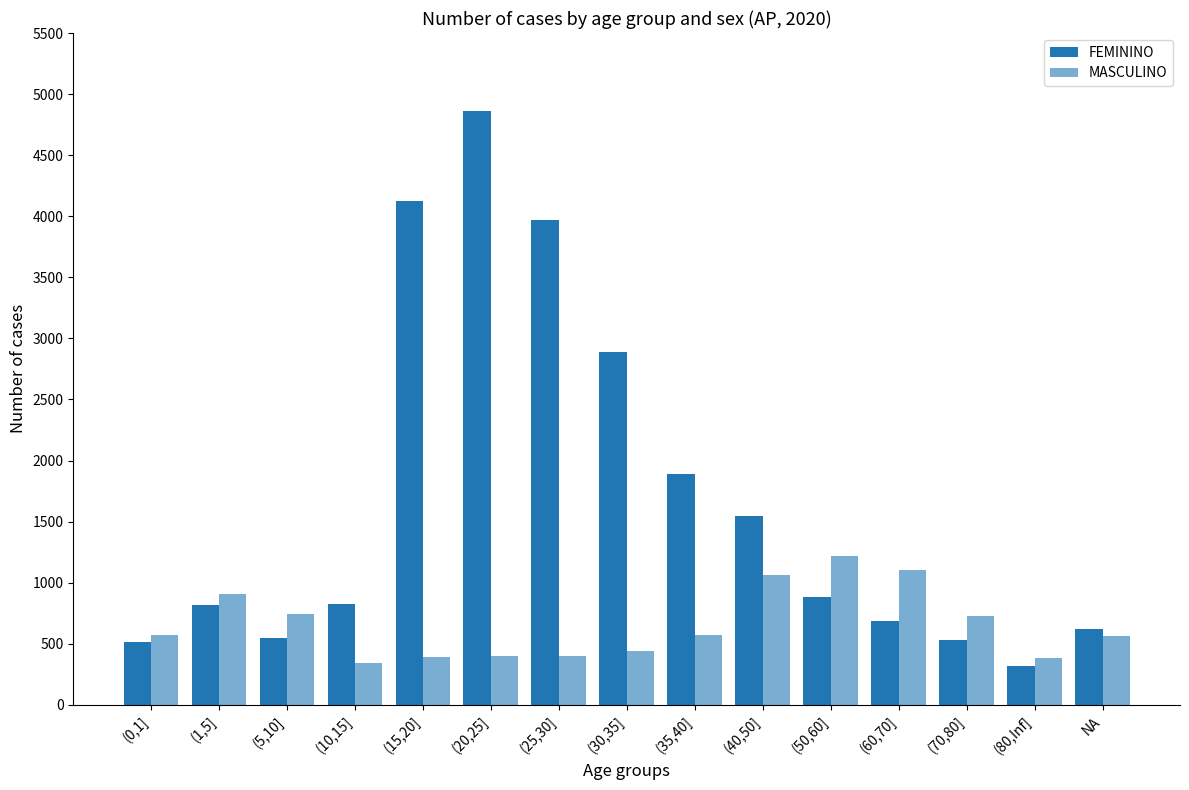

Is the value of FEMININO at (1,5] greater than the value of MASCULINO at (35,40]?

Yes